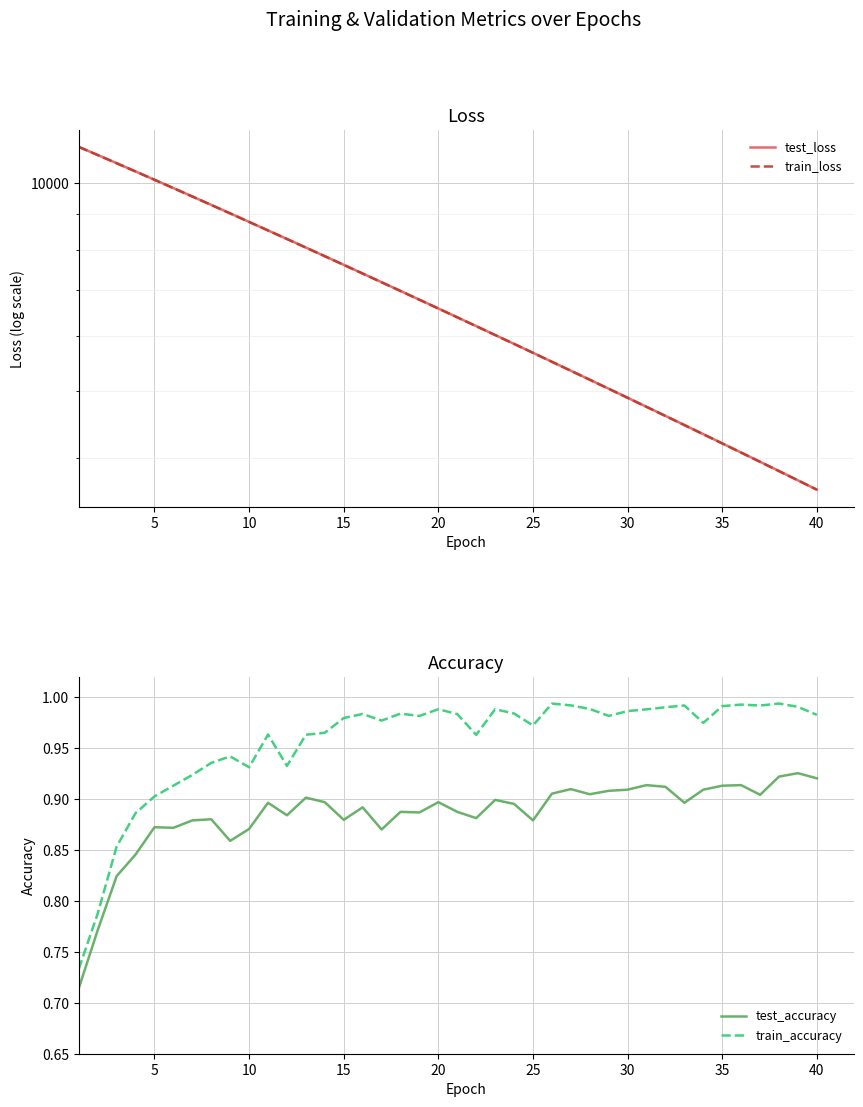

The train_accuracy series shows 0.6 at 20. True or false?

False